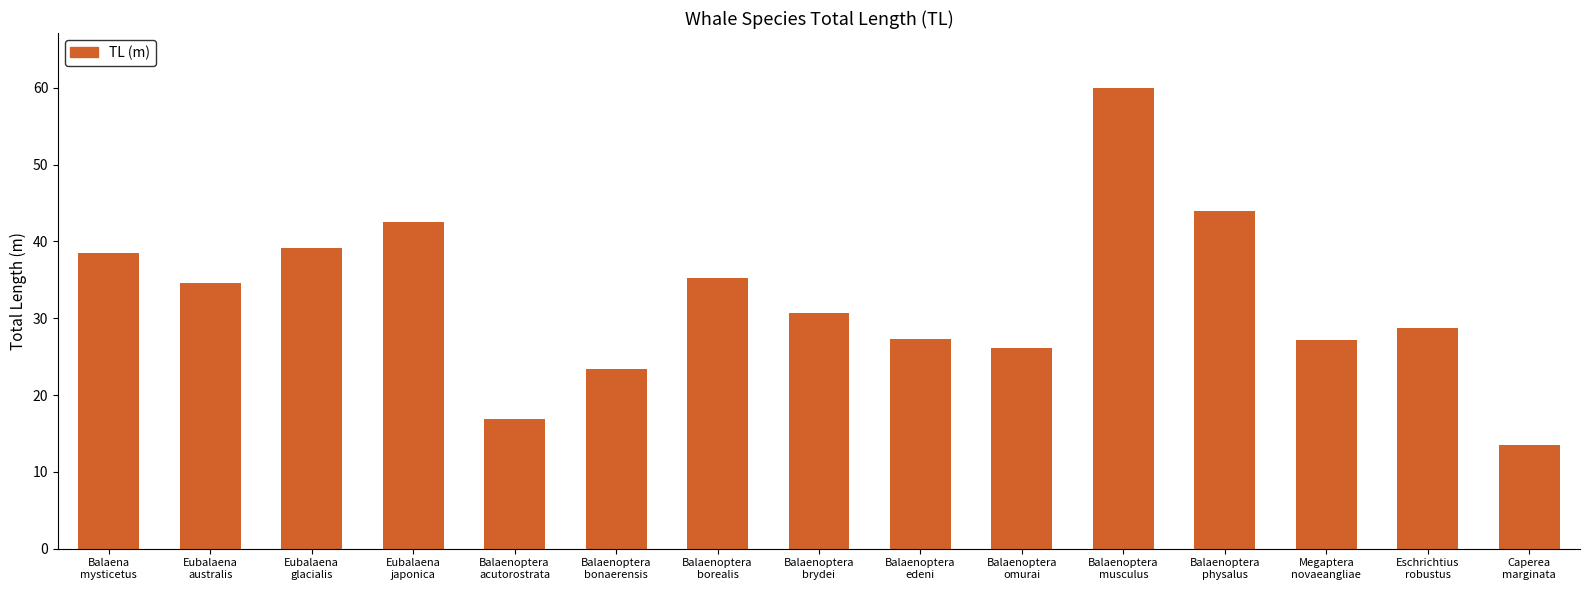

Is it true that the value at Balaenoptera
borealis is 57.5?

False